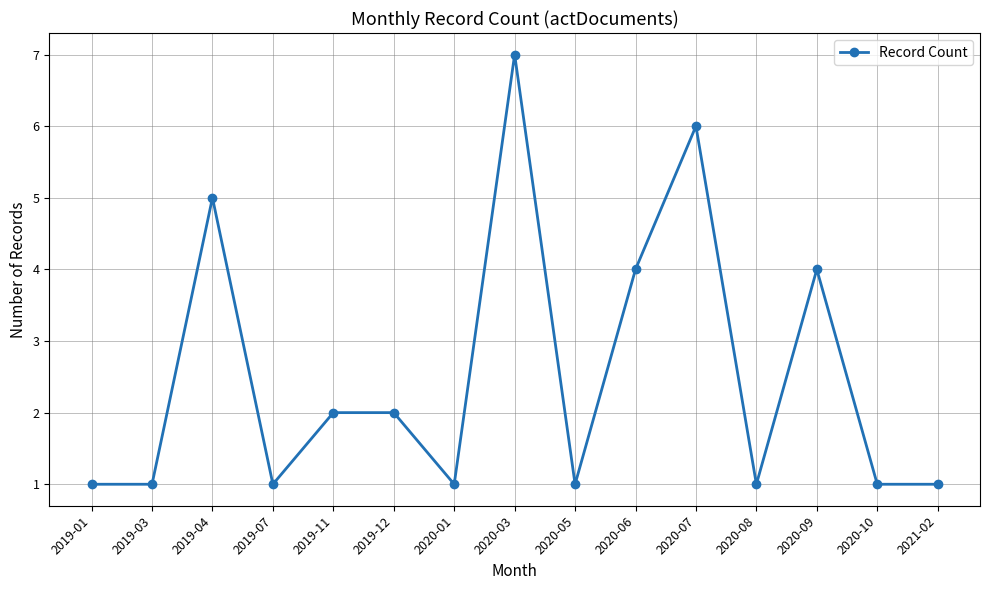

Count the number of data series in this chart.

1